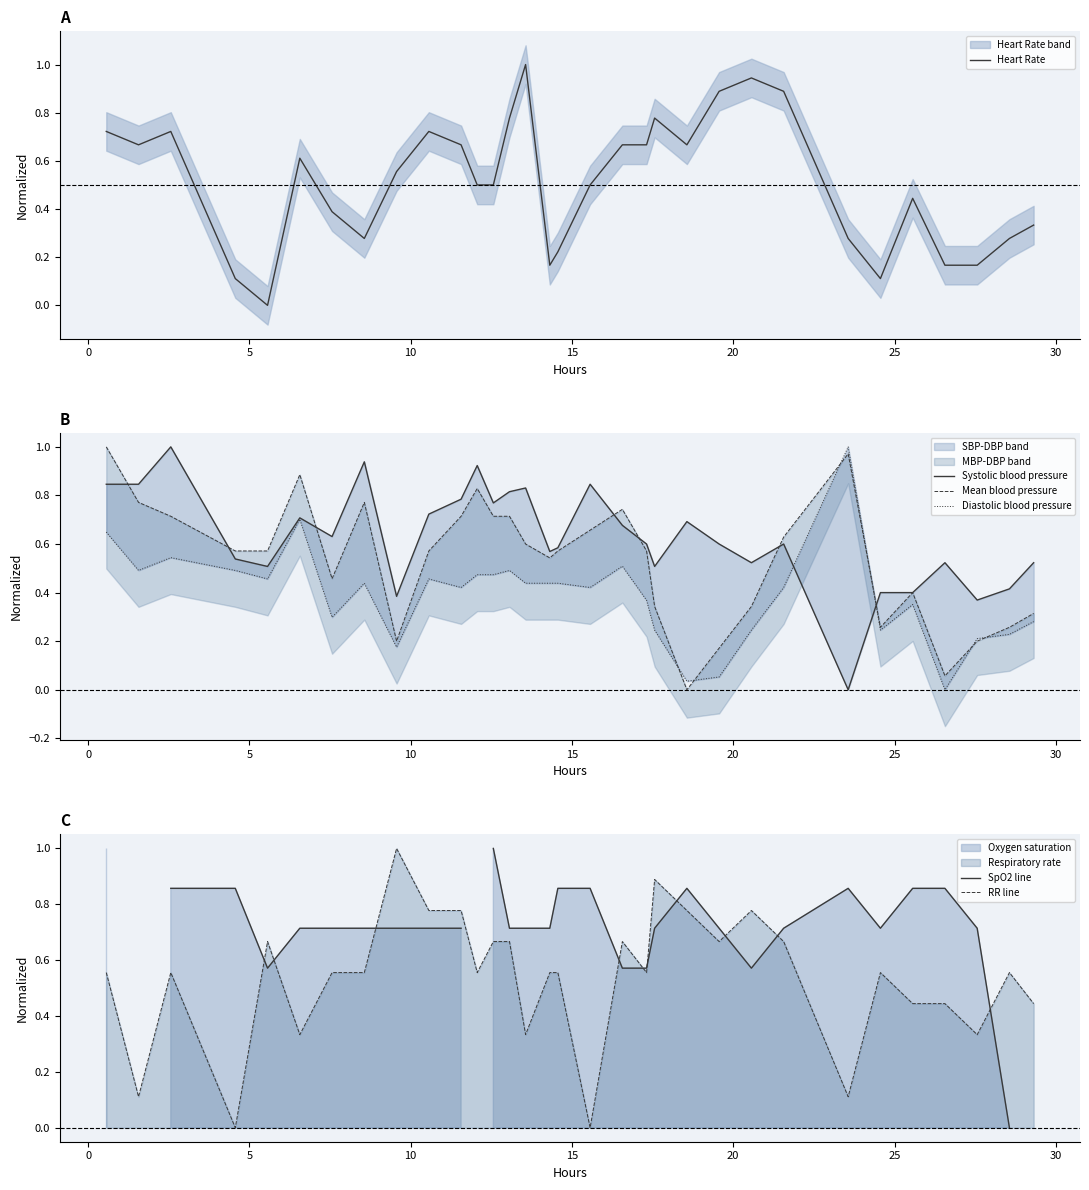

What is the highest value of the Heart Rate series?

1.0